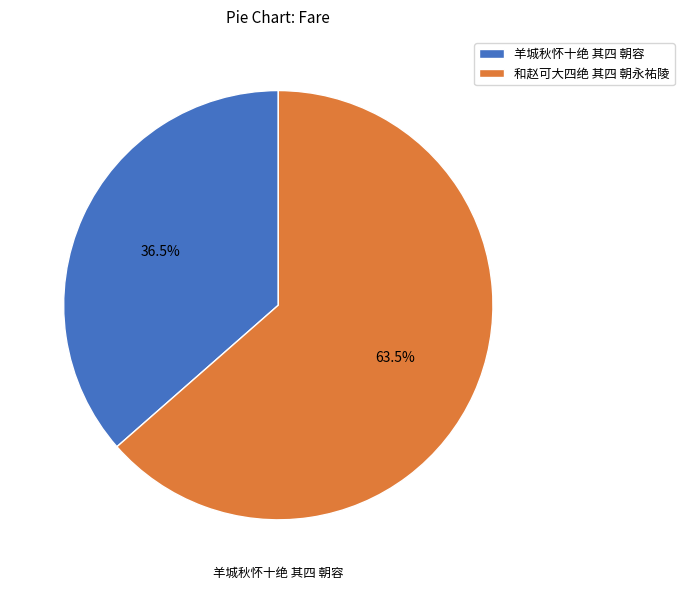

What percentage is the 和赵可大四绝 其四 朝永祐陵 slice, to the nearest percent?

64%